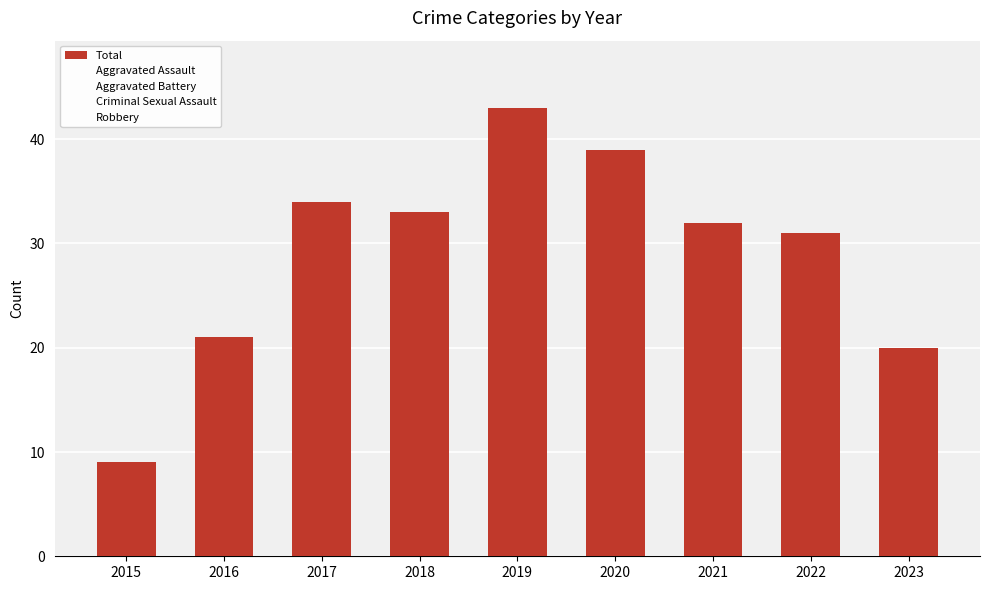

Are the bars grouped side by side (vs. stacked)?

No